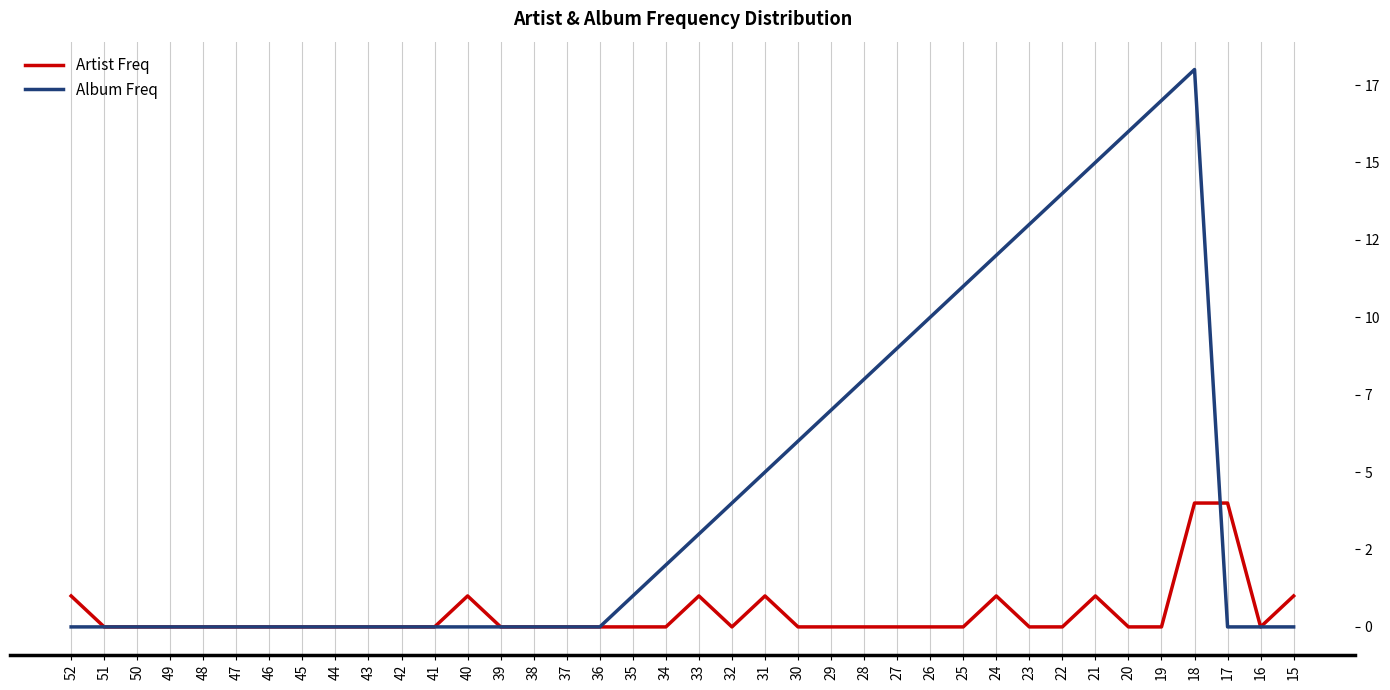

What is the maximum value for Album Freq?

18